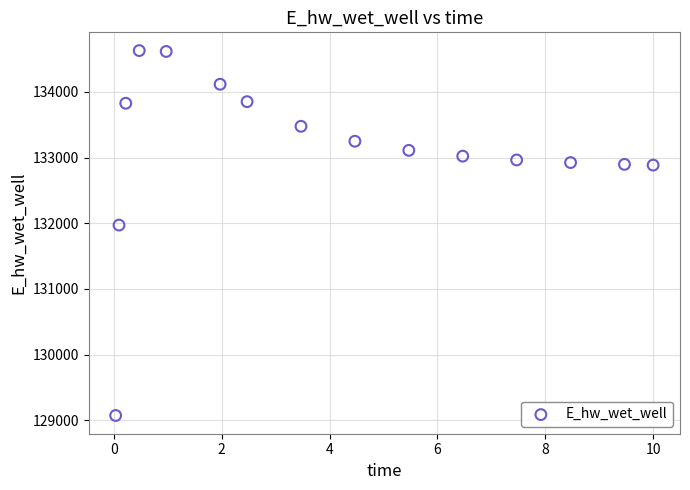

What Y value in the scatter plot is closest to 131851?

131971.9